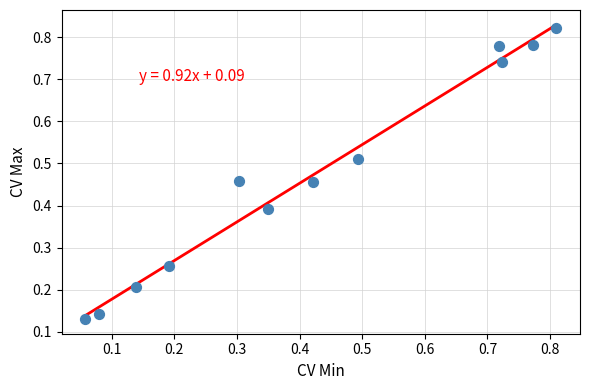

What is the average X value?

0.4